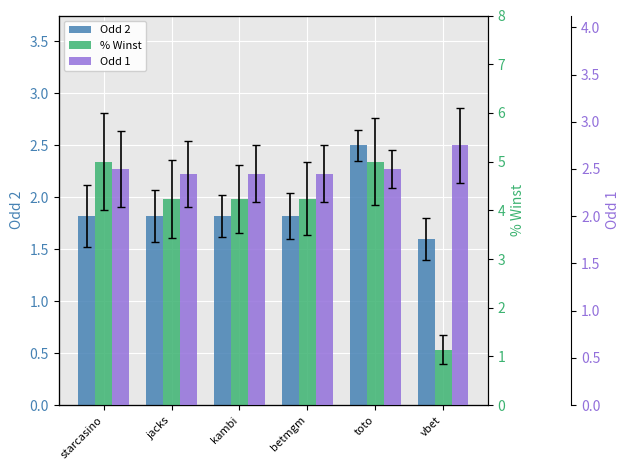

How many bars are there in each group?

3